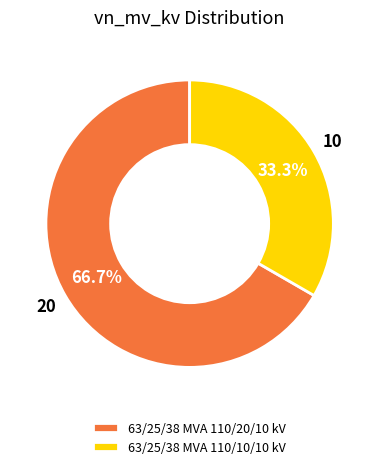

Combined, do 63/25/38 MVA 110/20/10 kV and 63/25/38 MVA 110/10/10 kV account for over 50%?

Yes